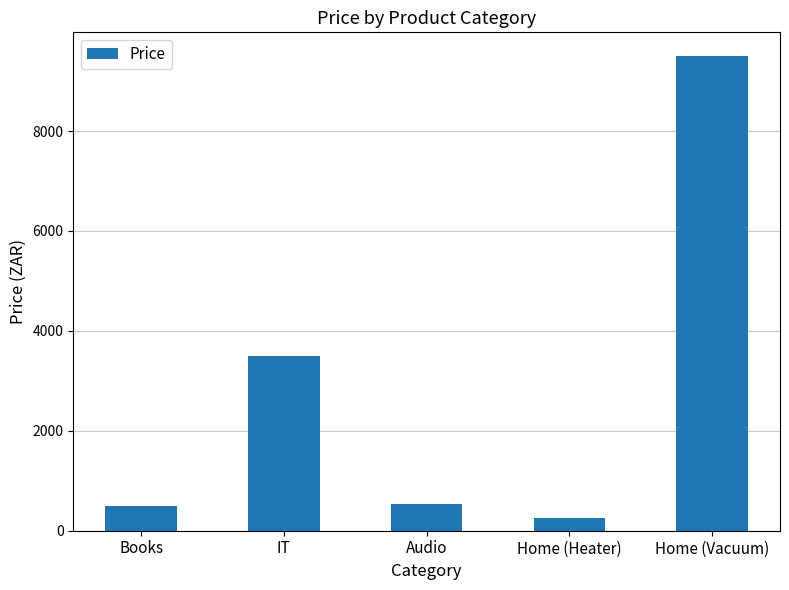

At which label is the value closest to 4874?

IT